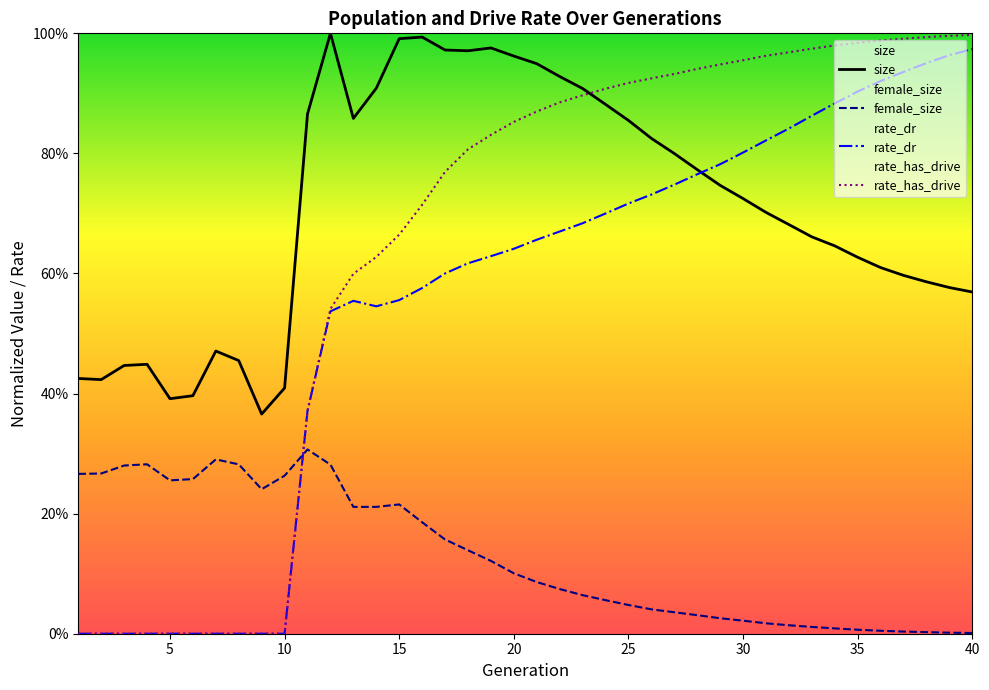

Does the chart display data point markers on the line(s)?

No